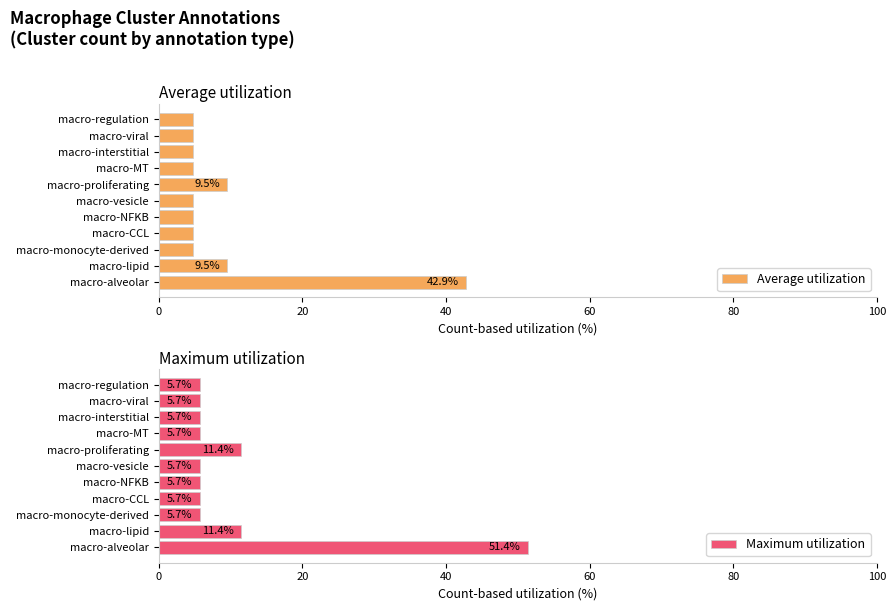

Is it true that Average utilization equals 4.8 at macro-interstitial?

True